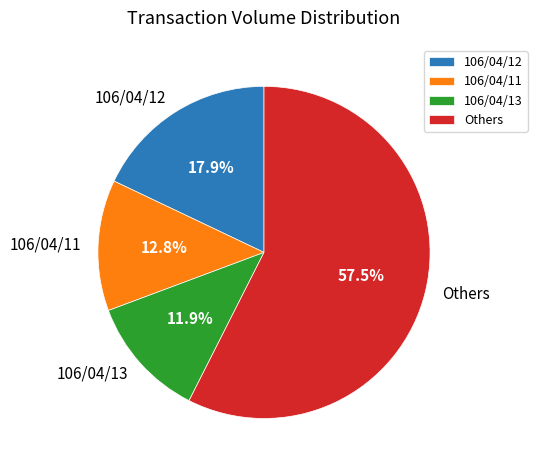

Is there any slice that represents more than half of the pie?

Yes